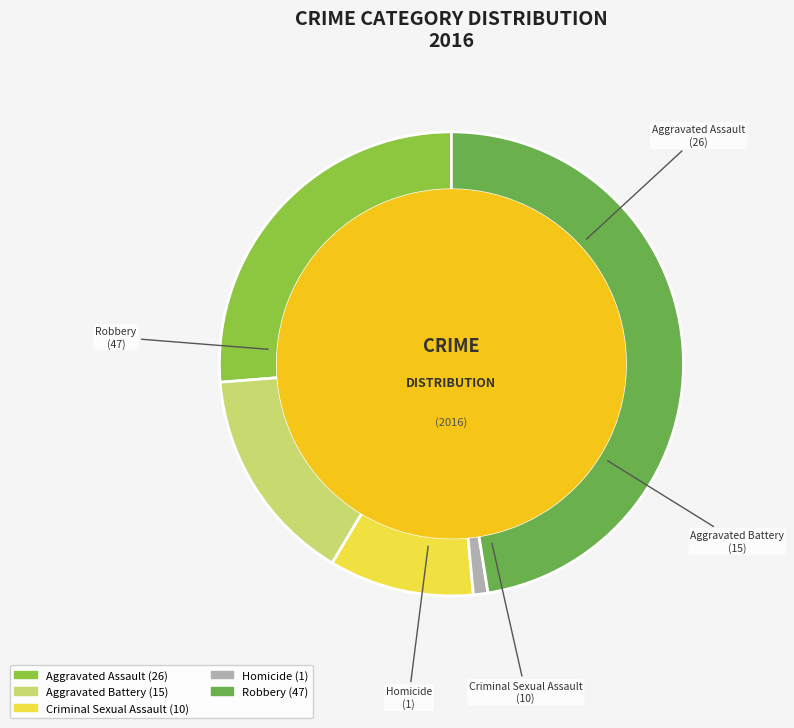

Does any single category account for the majority?

No